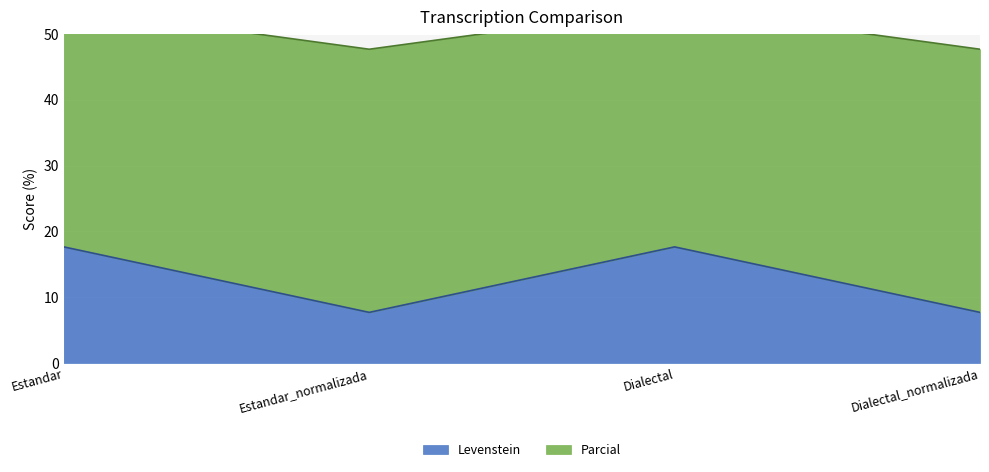

Which category has the lowest value in the Levenstein series?

Estandar_normalizada